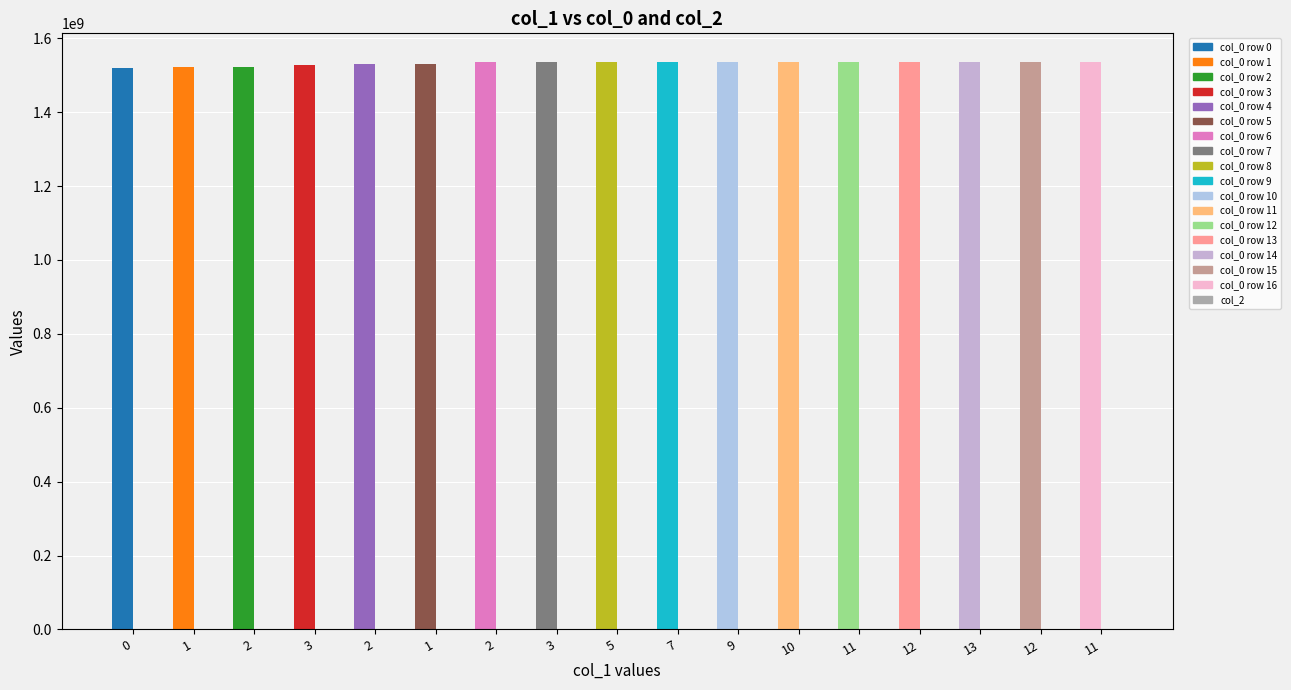

Which series has the largest range (max minus min)?

col_0